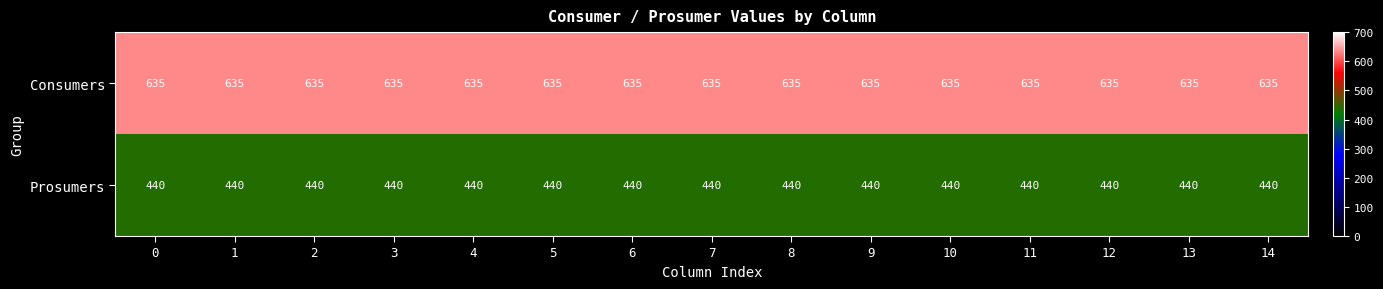

List the series in order of their peak value, highest first.

Consumers, Prosumers